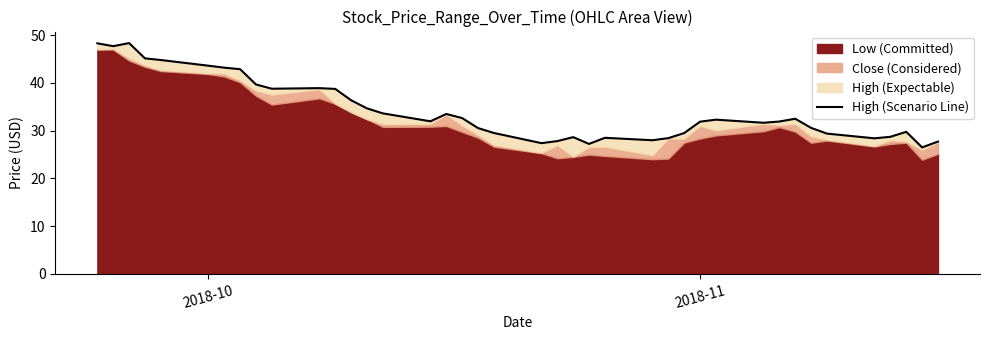

Which category has the lowest value across all series?

2018-11